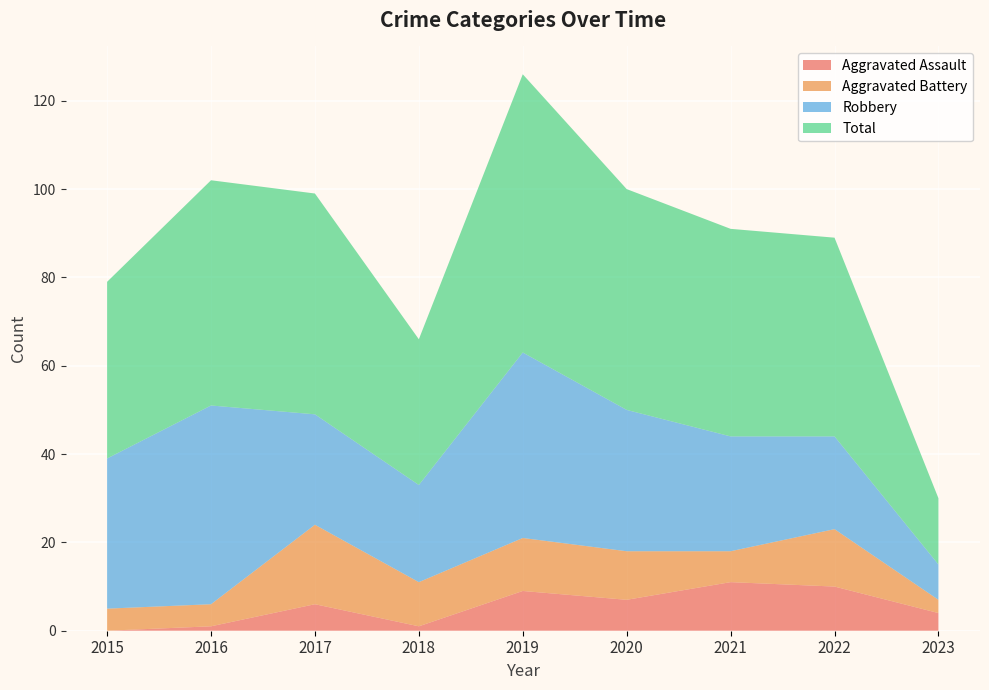

Reading left to right, what are all the values shown in this chart?

Aggravated Assault: 0	1	6	1	9	7	11	10	4
Aggravated Battery: 5	5	18	10	12	11	7	13	3
Robbery: 34	45	25	22	42	32	26	21	8
Total: 40	51	50	33	63	50	47	45	15